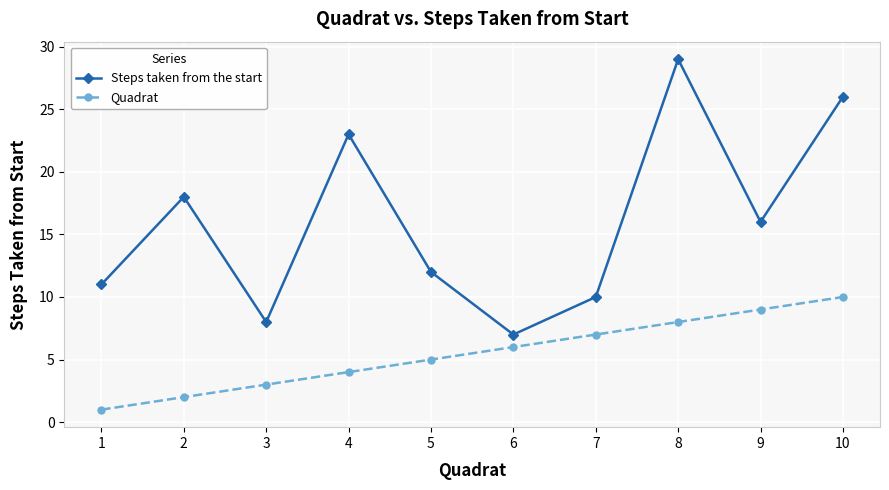

Is it true that Quadrat equals 5 at 7?

False